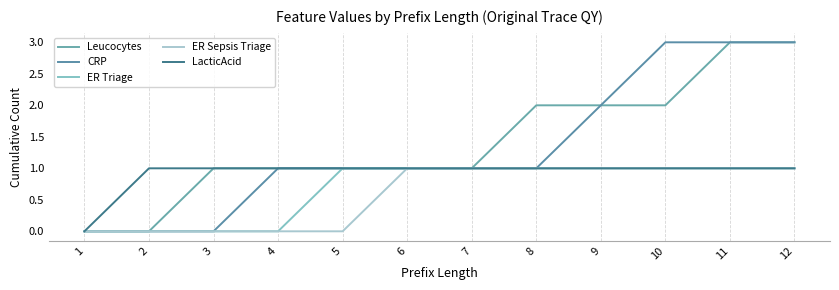

How many LacticAcid values are between 1 and 2?

11